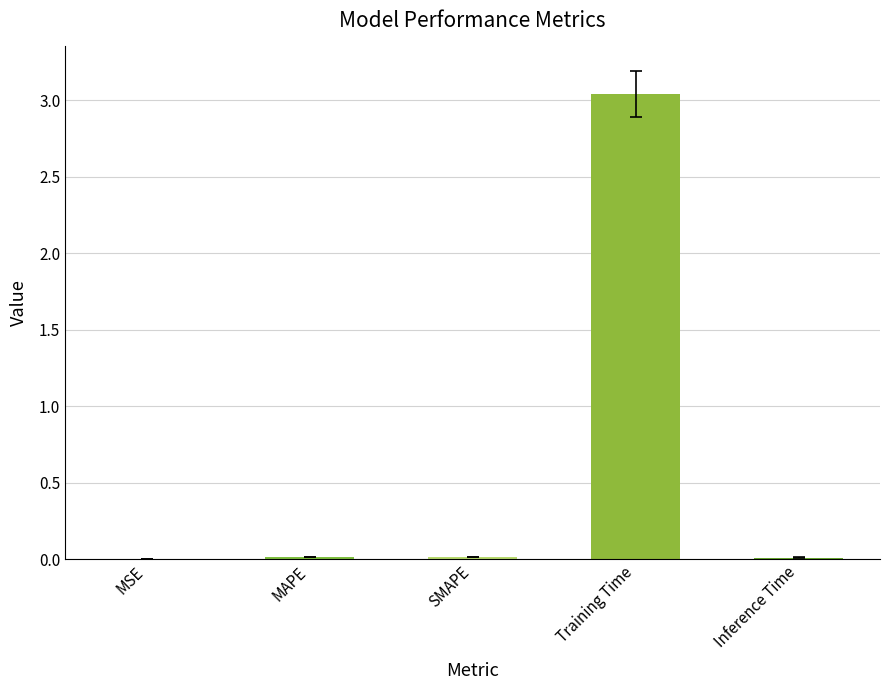

Which category has the highest value across all series?

Training Time